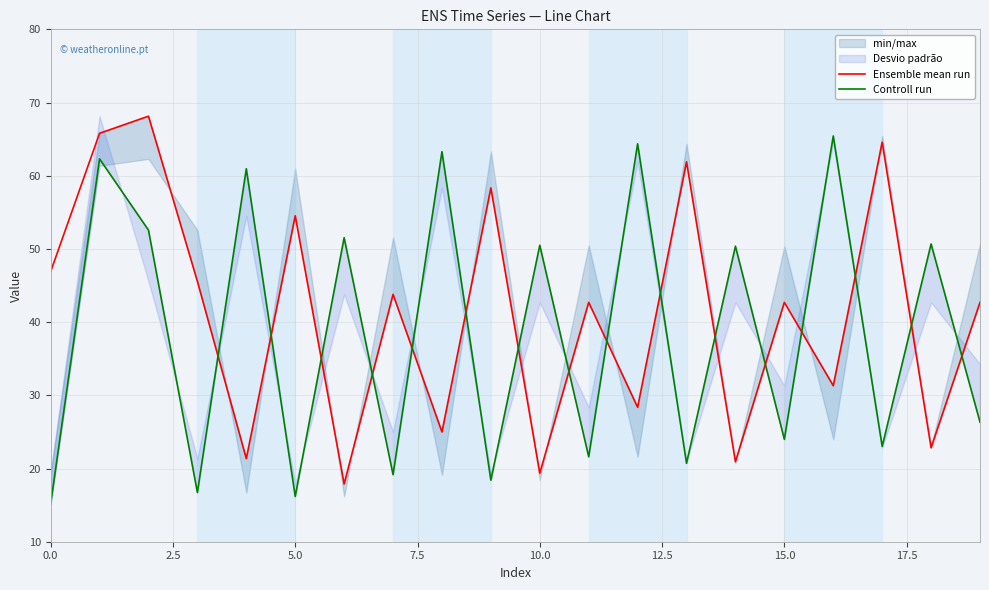

What is the lowest value of the Ensemble mean run series?

17.9